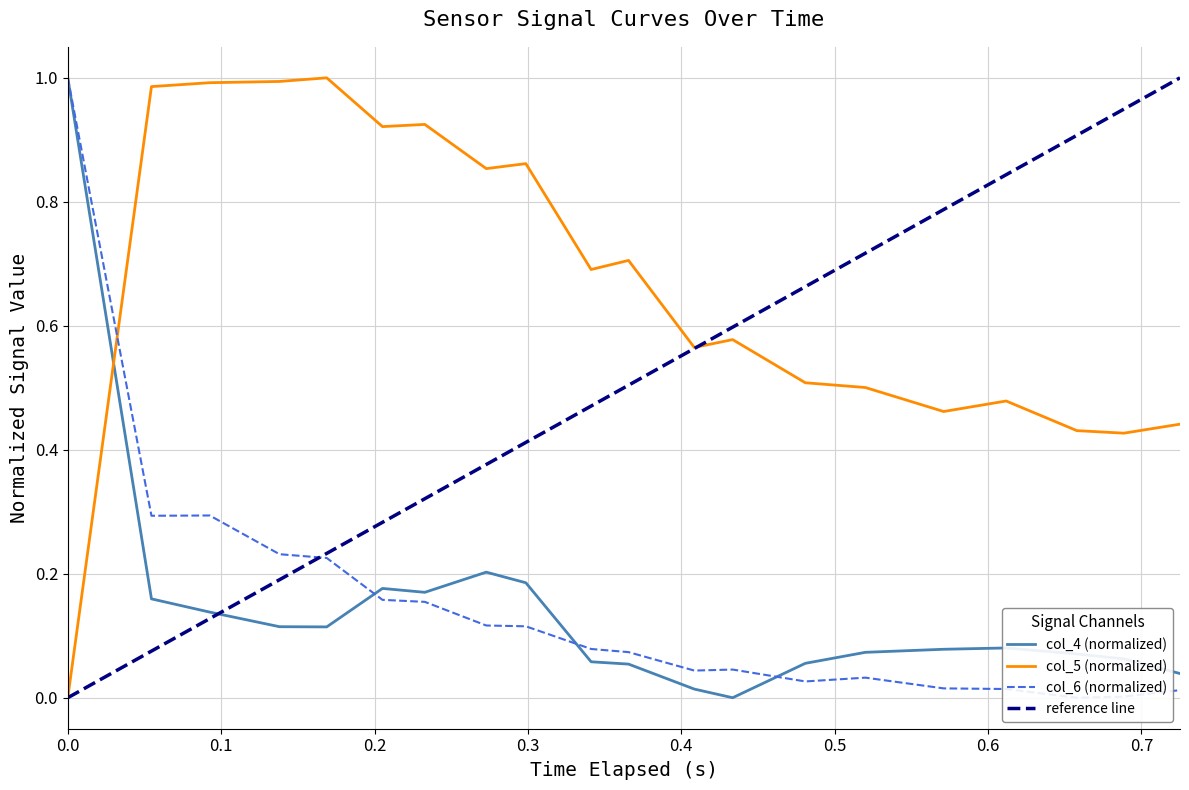

The value of col_6 at col_6 is 0.5. True or false?

False